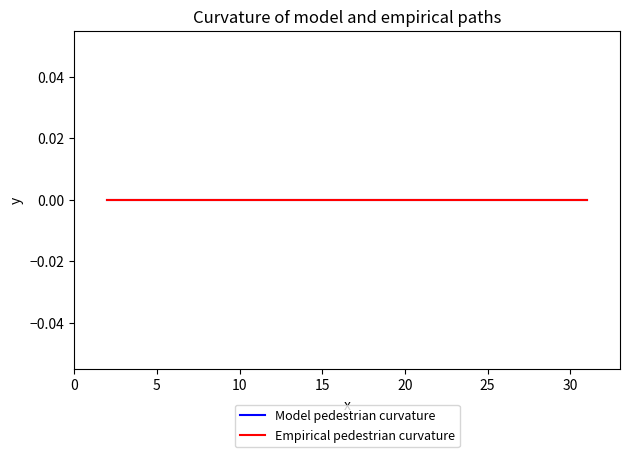

Which label corresponds to the largest value in the chart?

29